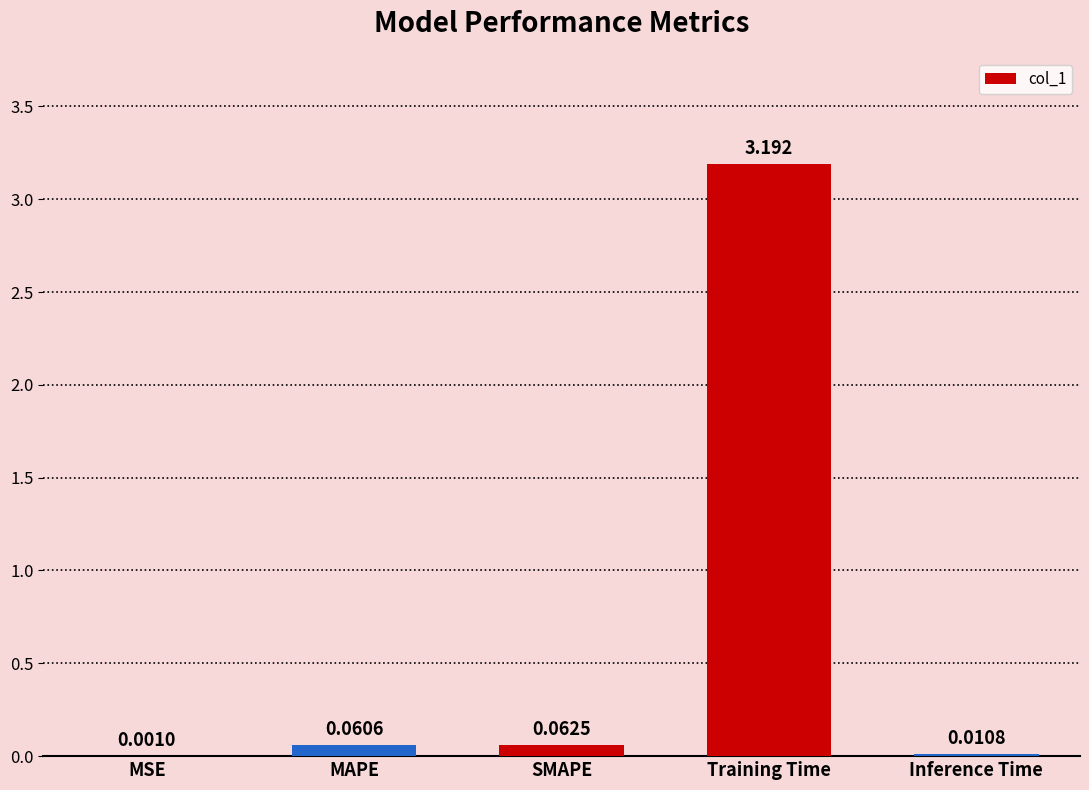

Between SMAPE and MSE, which is larger?

SMAPE